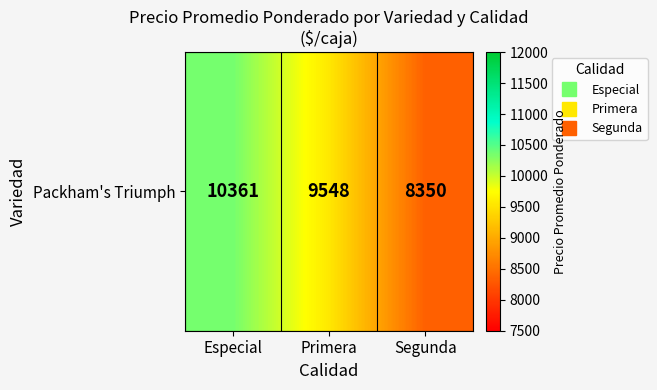

Rank the categories by value from highest to lowest.

Especial, Primera, Segunda